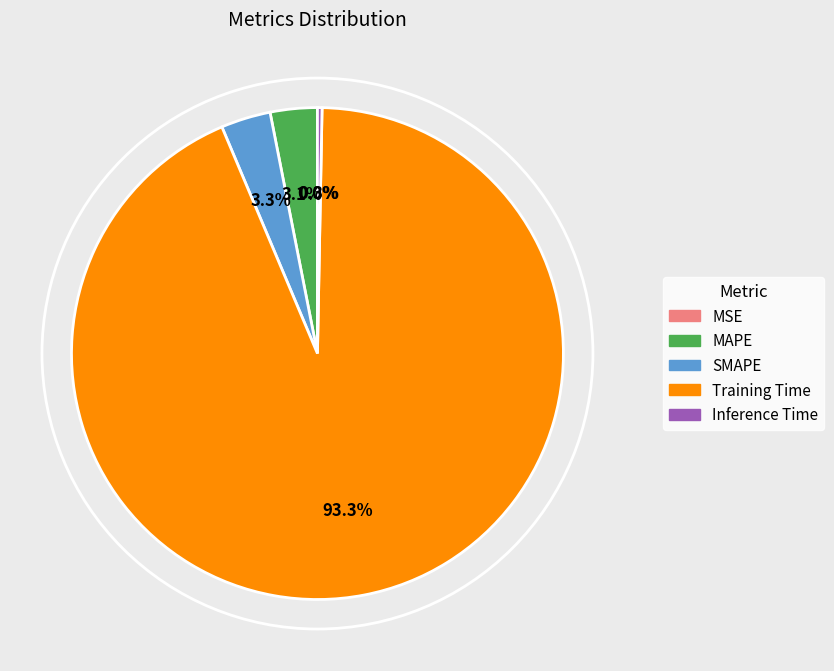

Which has a higher value, SMAPE or Inference Time?

SMAPE